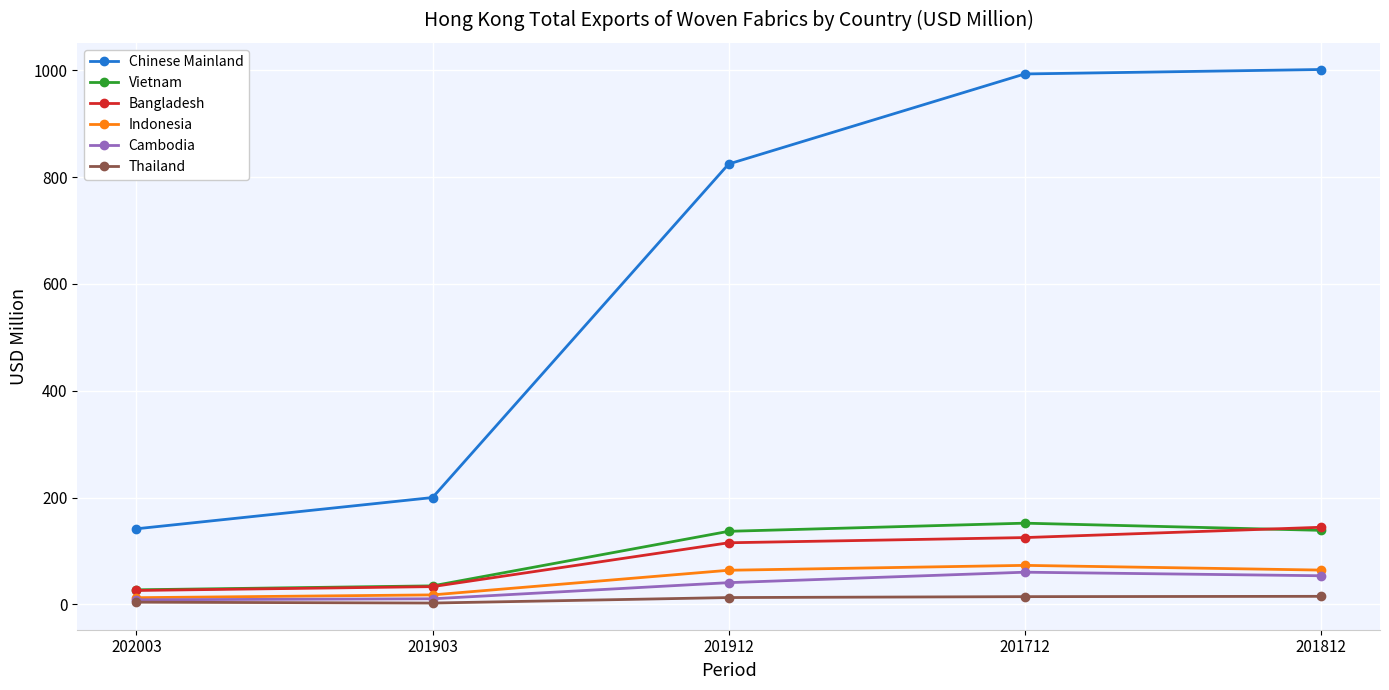

What is the maximum value for Bangladesh?

144.5